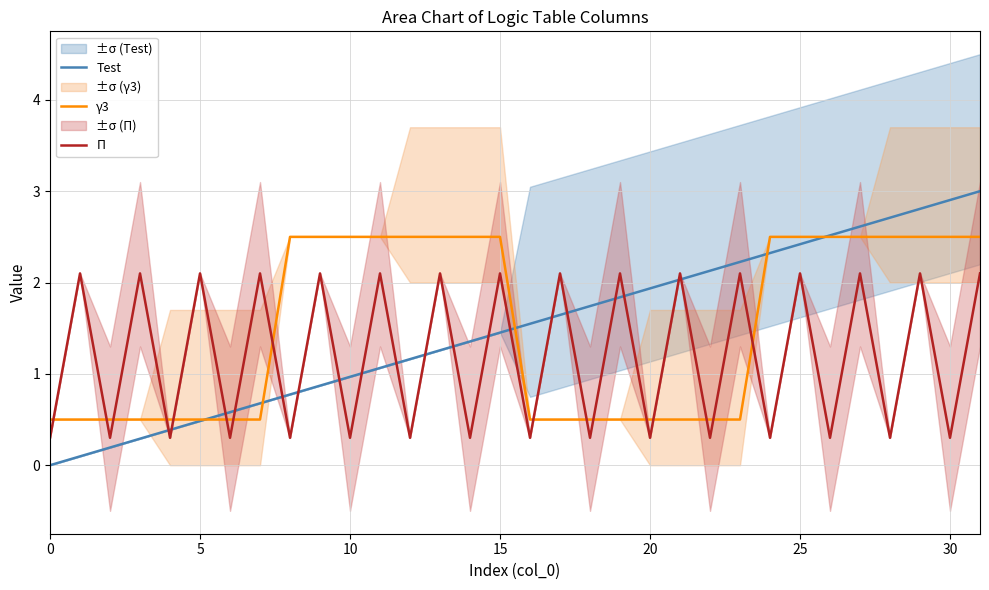

True or false: Test and П intersect in this chart.

True